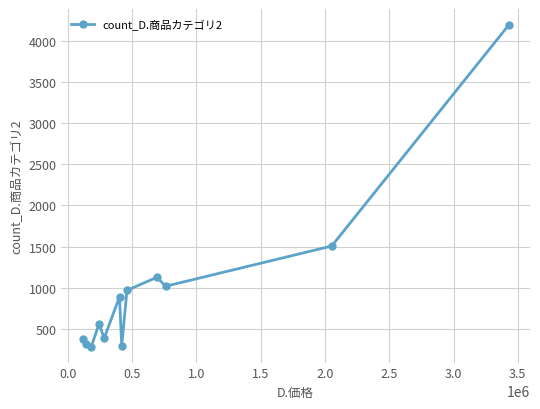

What is the difference between the second highest and second lowest values?

1215